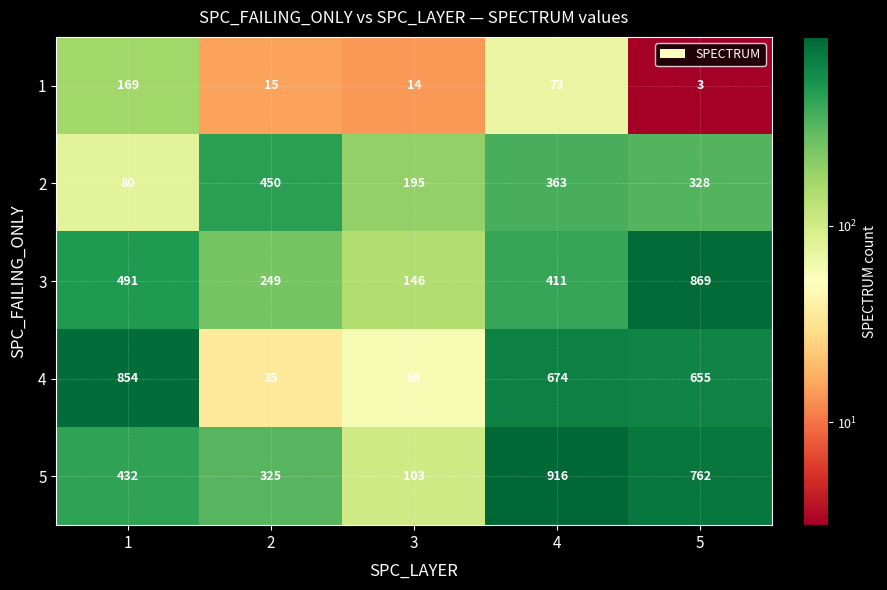

How many series are shown in this chart?

5